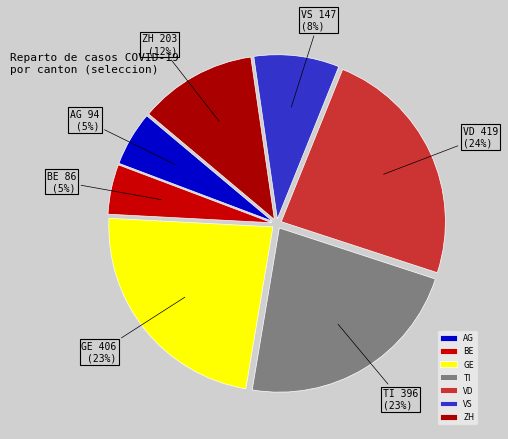

To the nearest percent, what is the difference between the VD and VS slice percentages?

16%